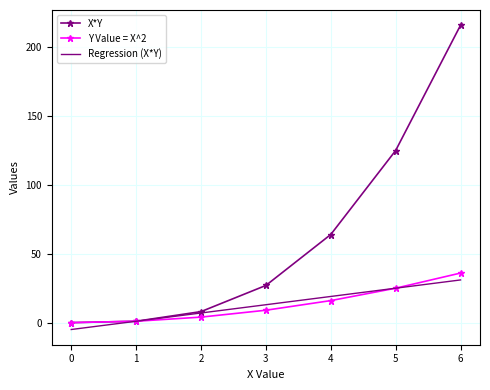

Is the value of X*Y at 2 greater than the value of Y Value = X^2 at 4?

No